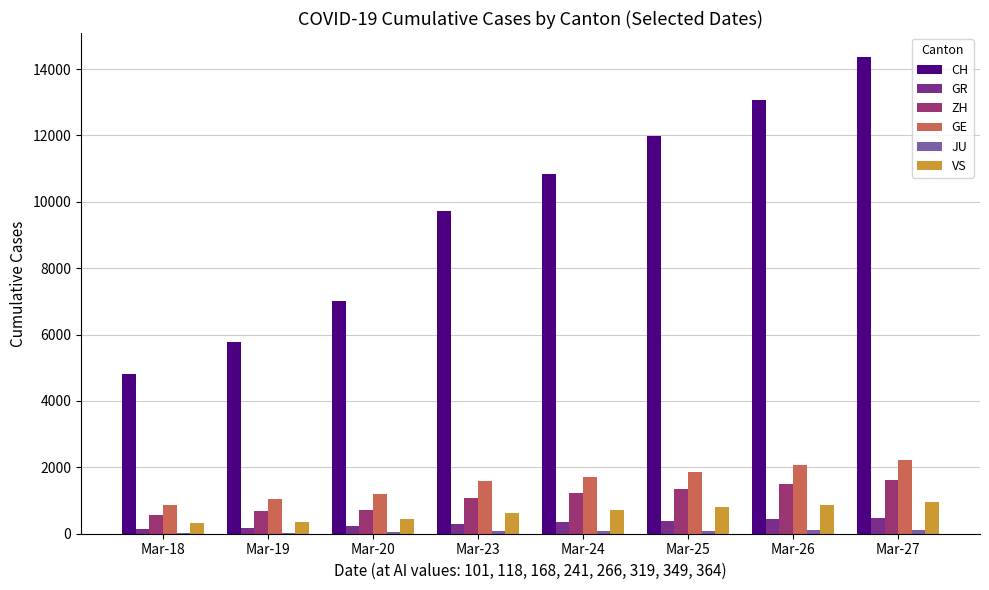

What is the greatest value displayed?

14367